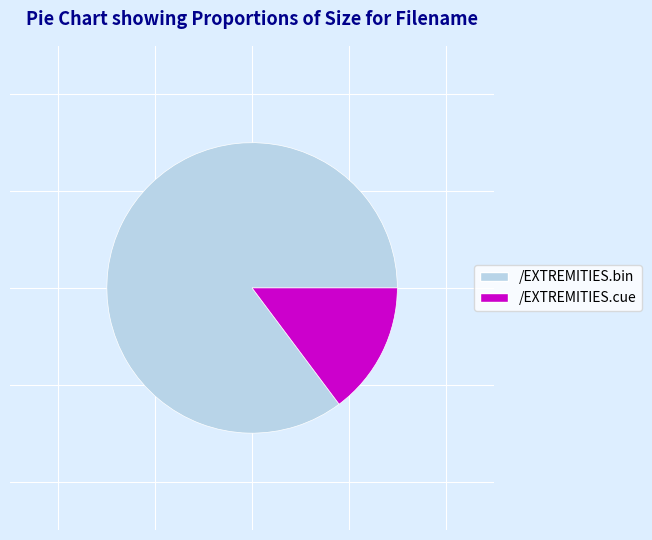

Is it true that /EXTREMITIES.cue is 23% of the pie?

False